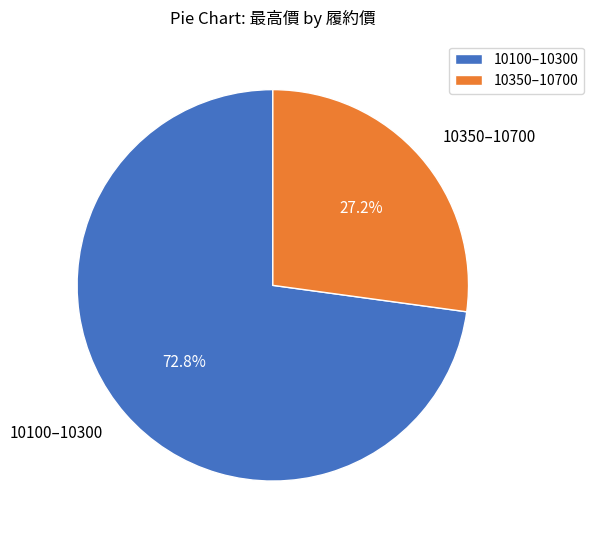

Rank the categories by value from highest to lowest.

10100–10300, 10350–10700